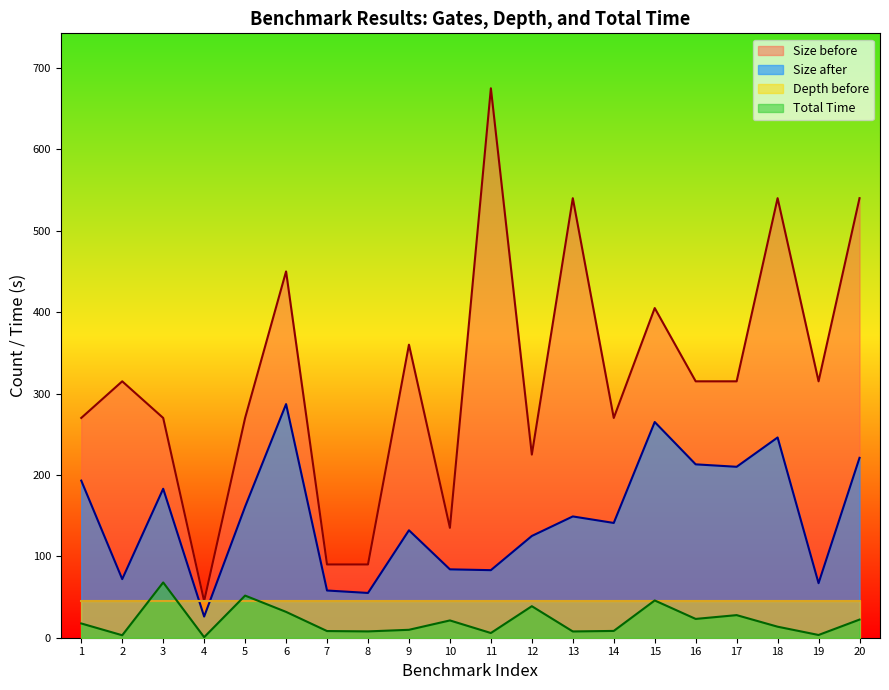

Rank the series by their maximum value, from lowest to highest.

Depth before, Total Time, Size after, Size before